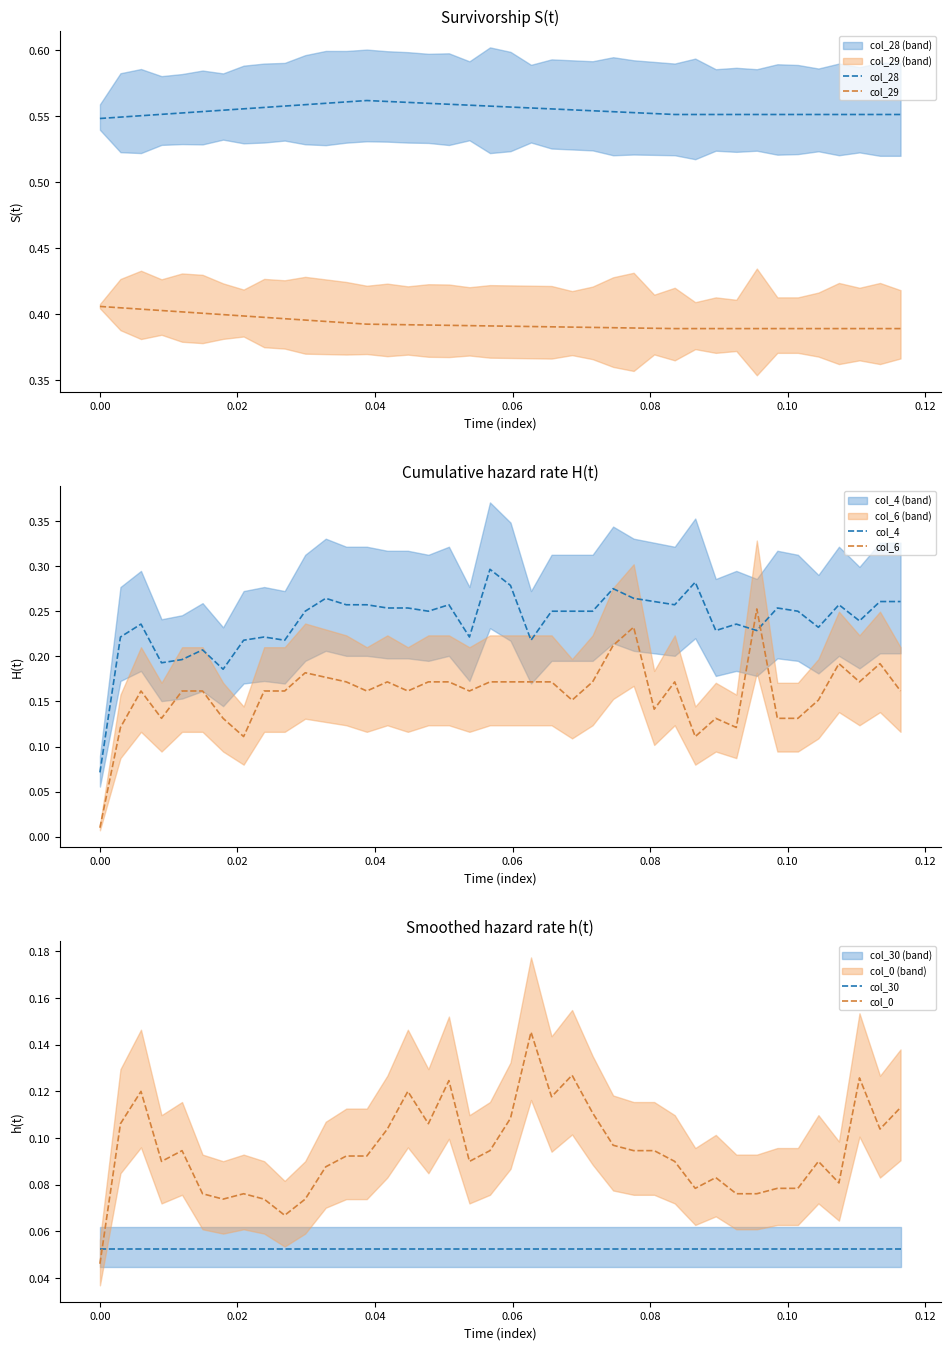

True or false: col_29 and col_28 cross at least once.

False